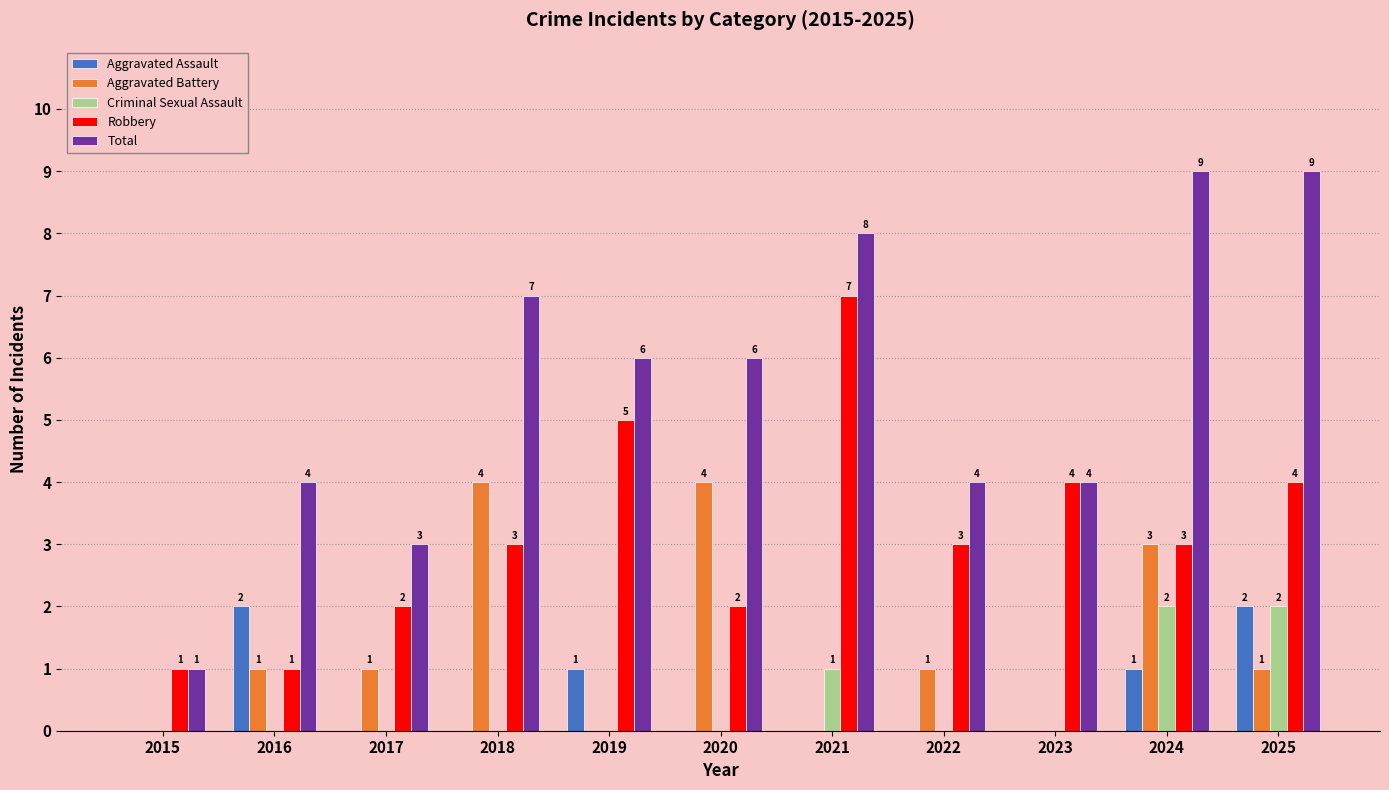

What is the spread (max minus min) of values at 2019?

6